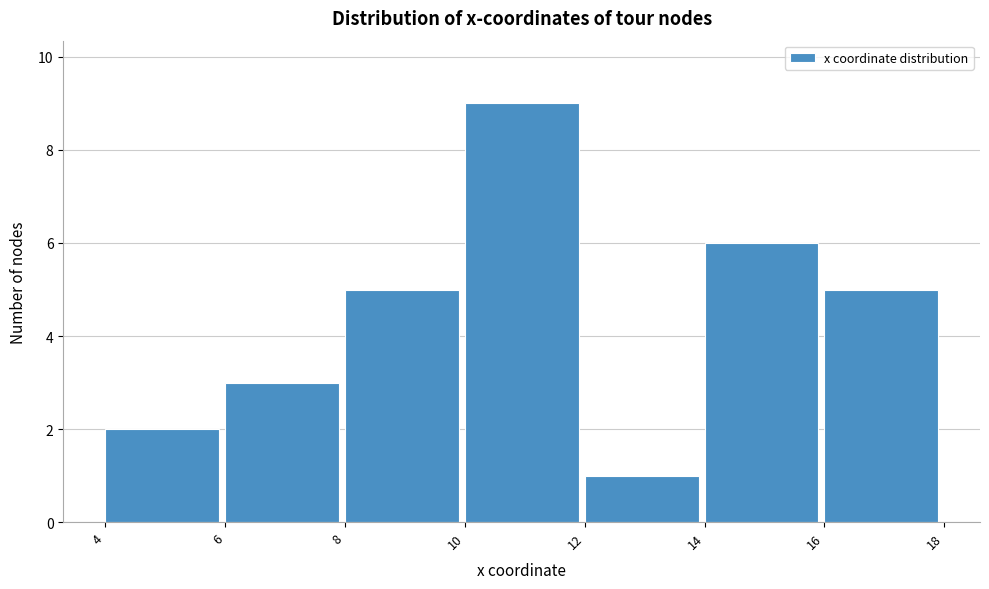

Over which range of the x-axis is the bar tallest?

10 to 12